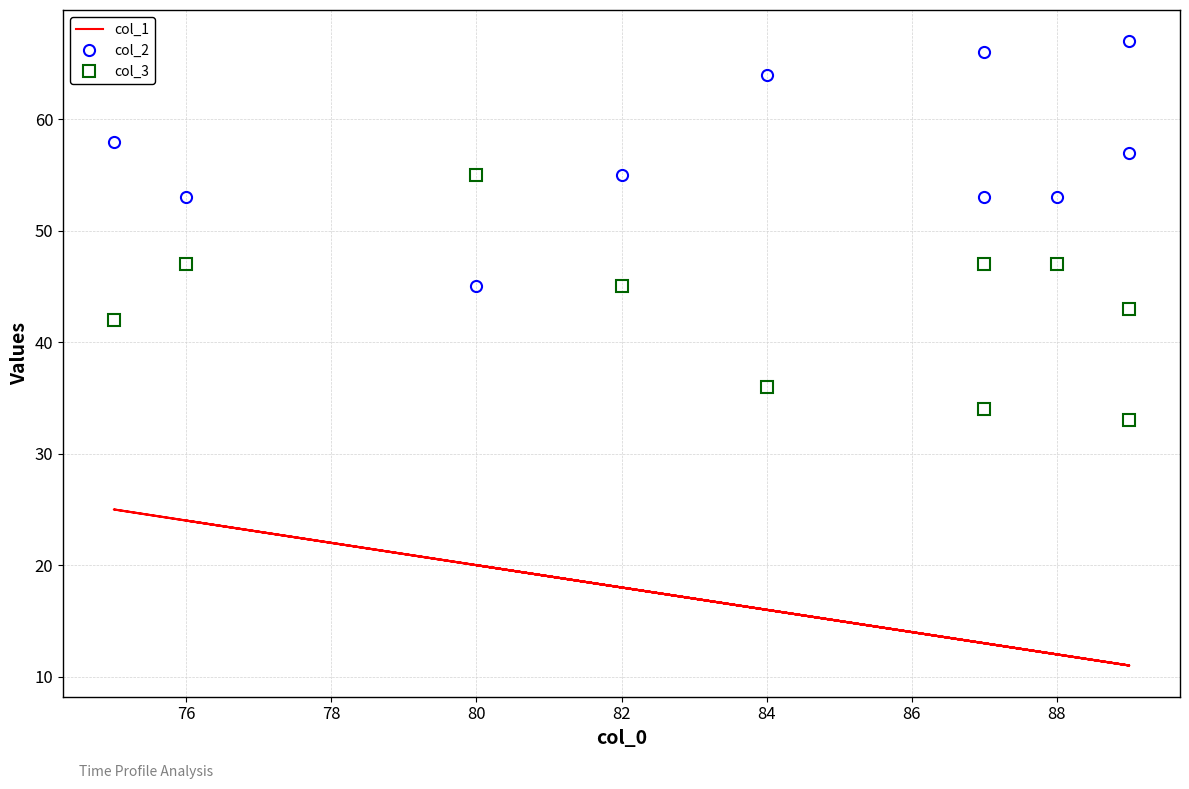

At how many categories does at least one series exceed 28?

10